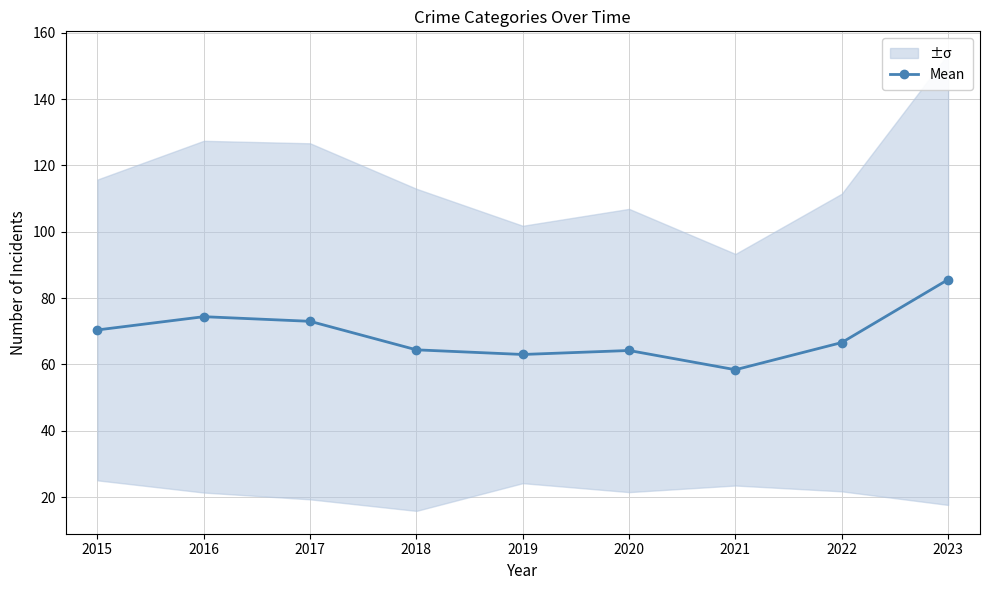

List the labels in order of value, largest first.

2023, 2016, 2017, 2015, 2022, 2018, 2020, 2019, 2021